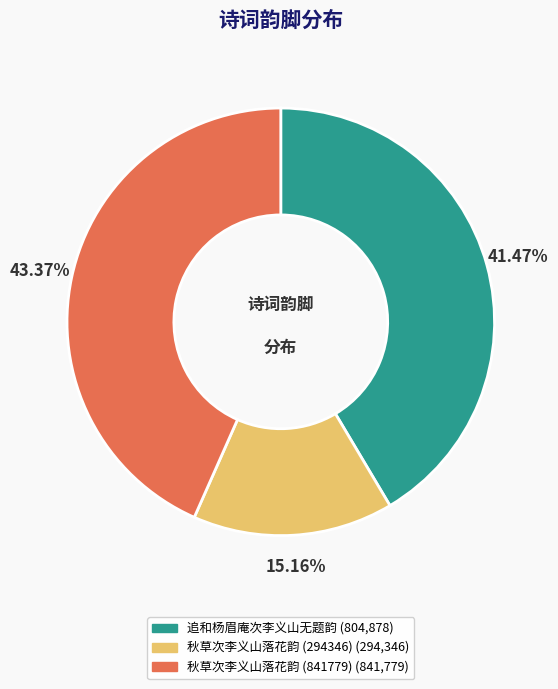

Does any single category account for the majority?

No